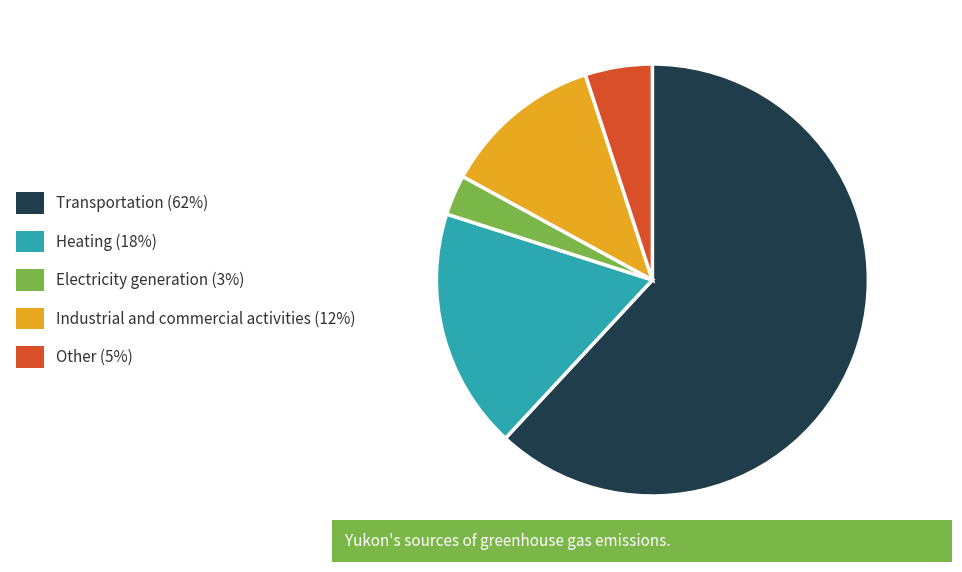

The Electricity generation (3%) slice represents 3% of the pie. True or false?

True